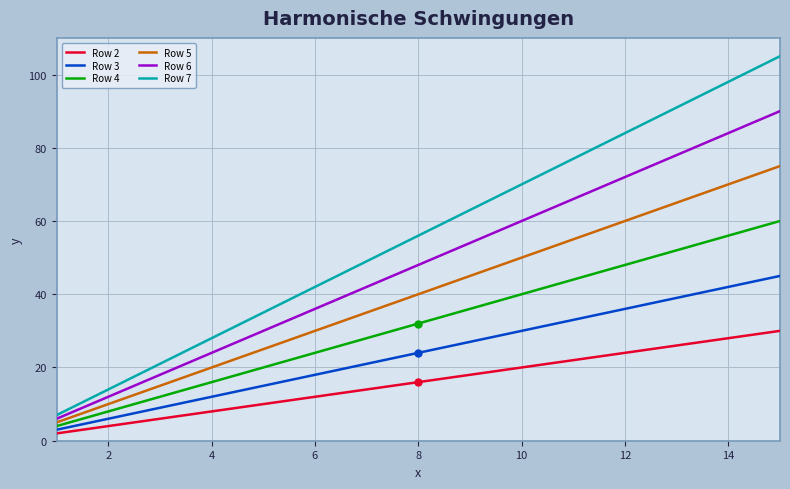

Which series has the largest total across all categories?

Row 7